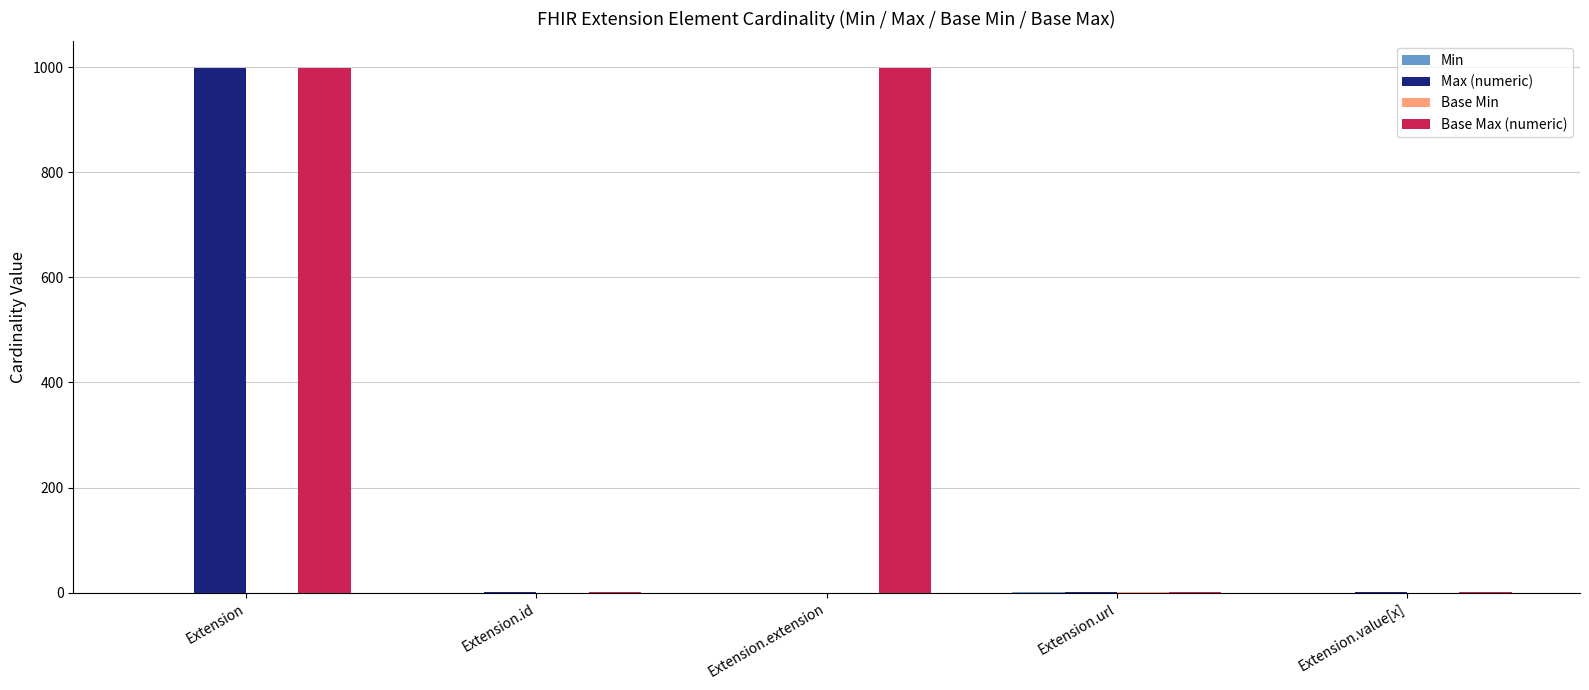

Count the number of data series in this chart.

4